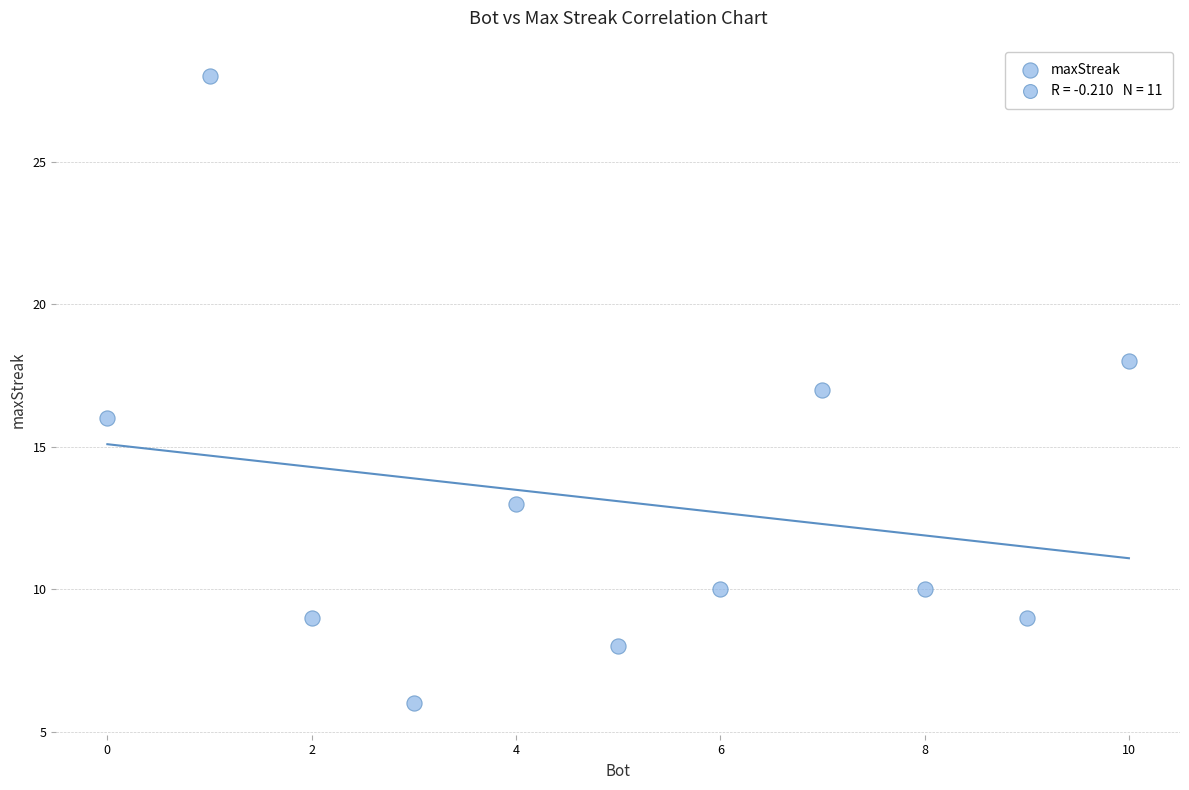

What is the range of X values (max minus min)?

10